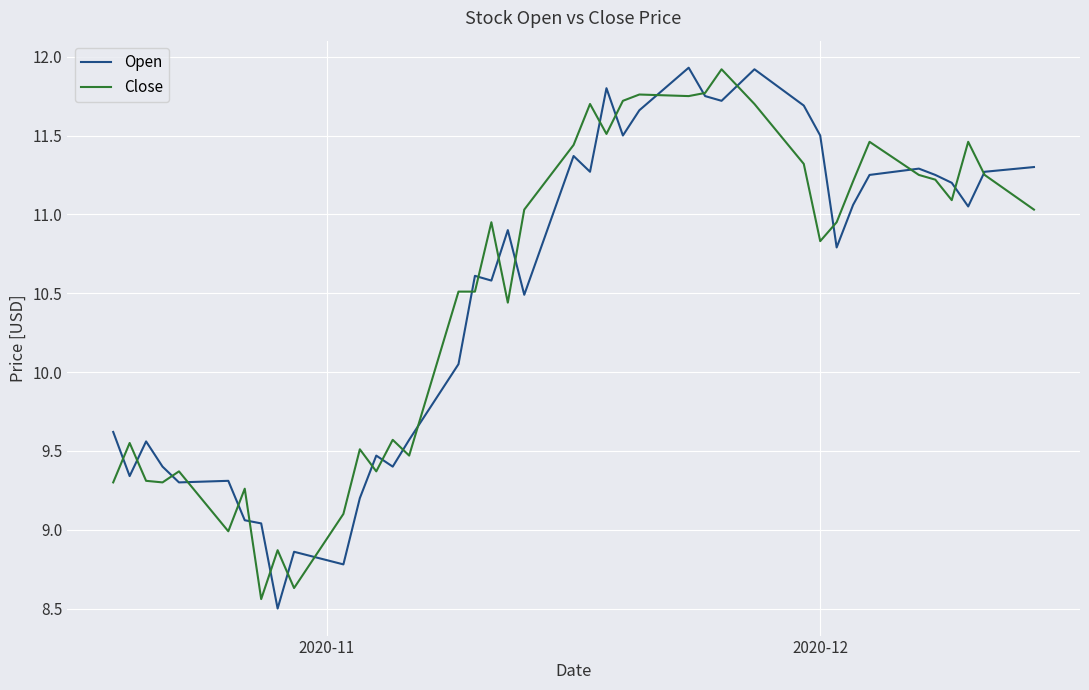

What is the highest value of the Close series?

11.9